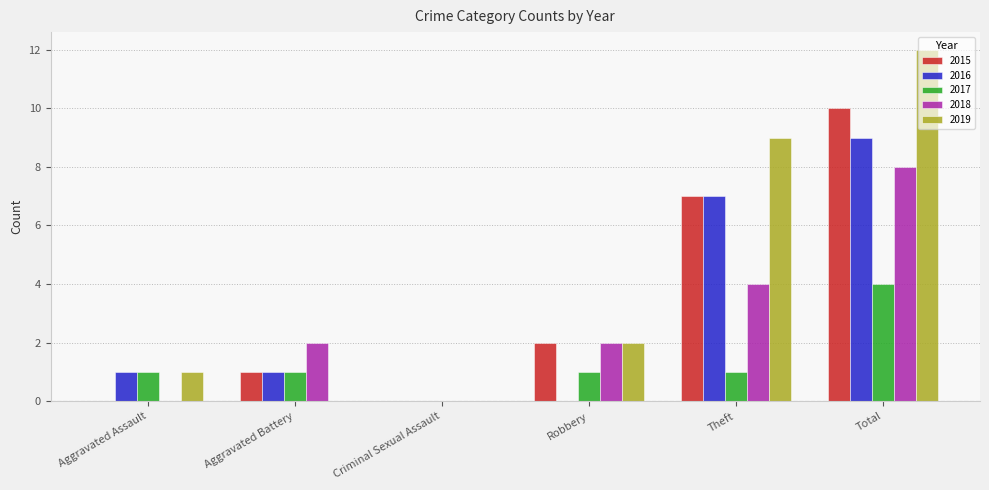

How many groups of bars are there?

6